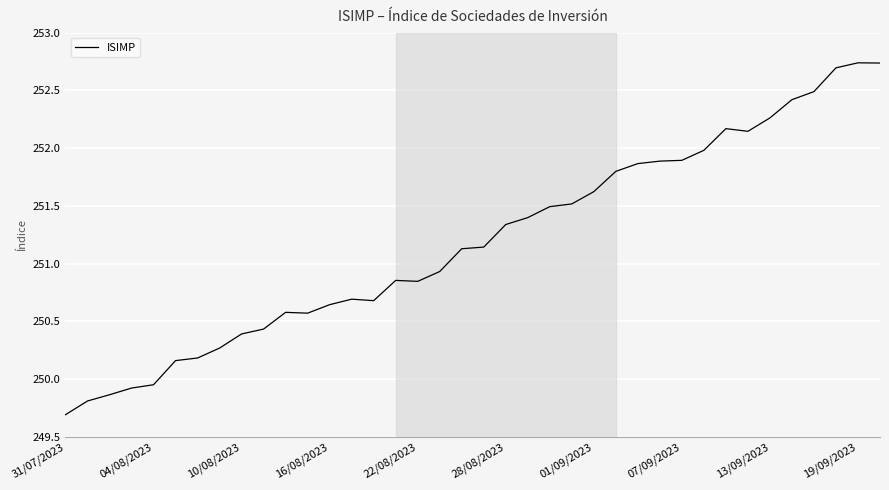

What is the difference between the maximum and minimum values?

3.0